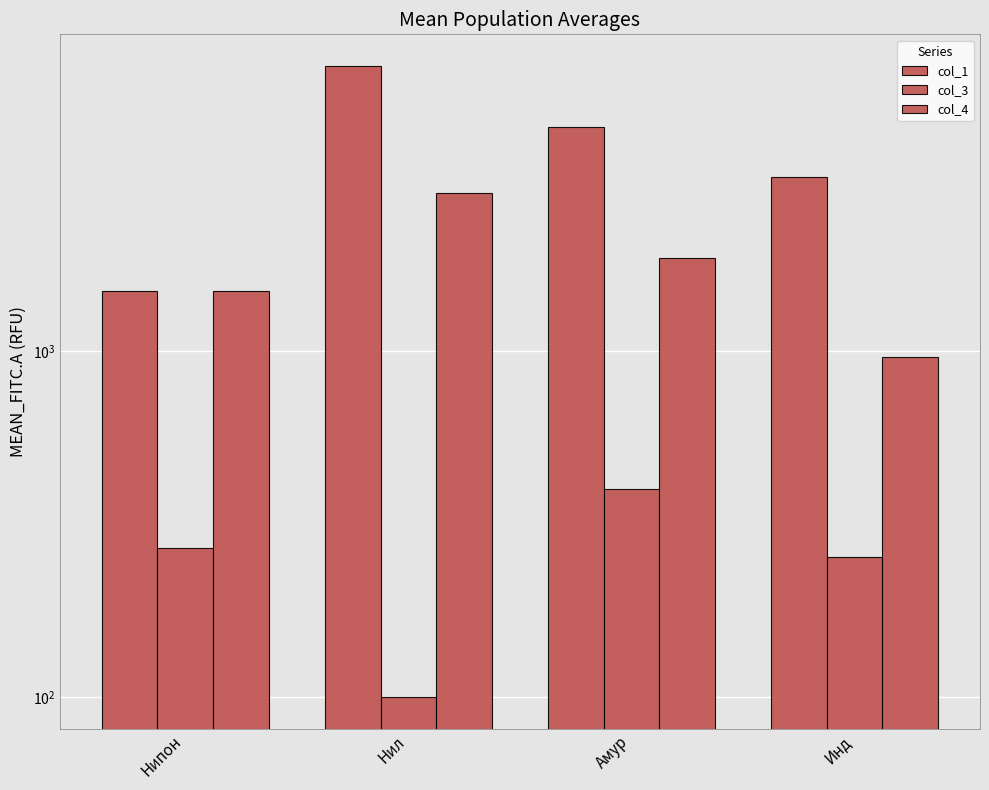

What is the label of the 1st bar from the right?

Инд